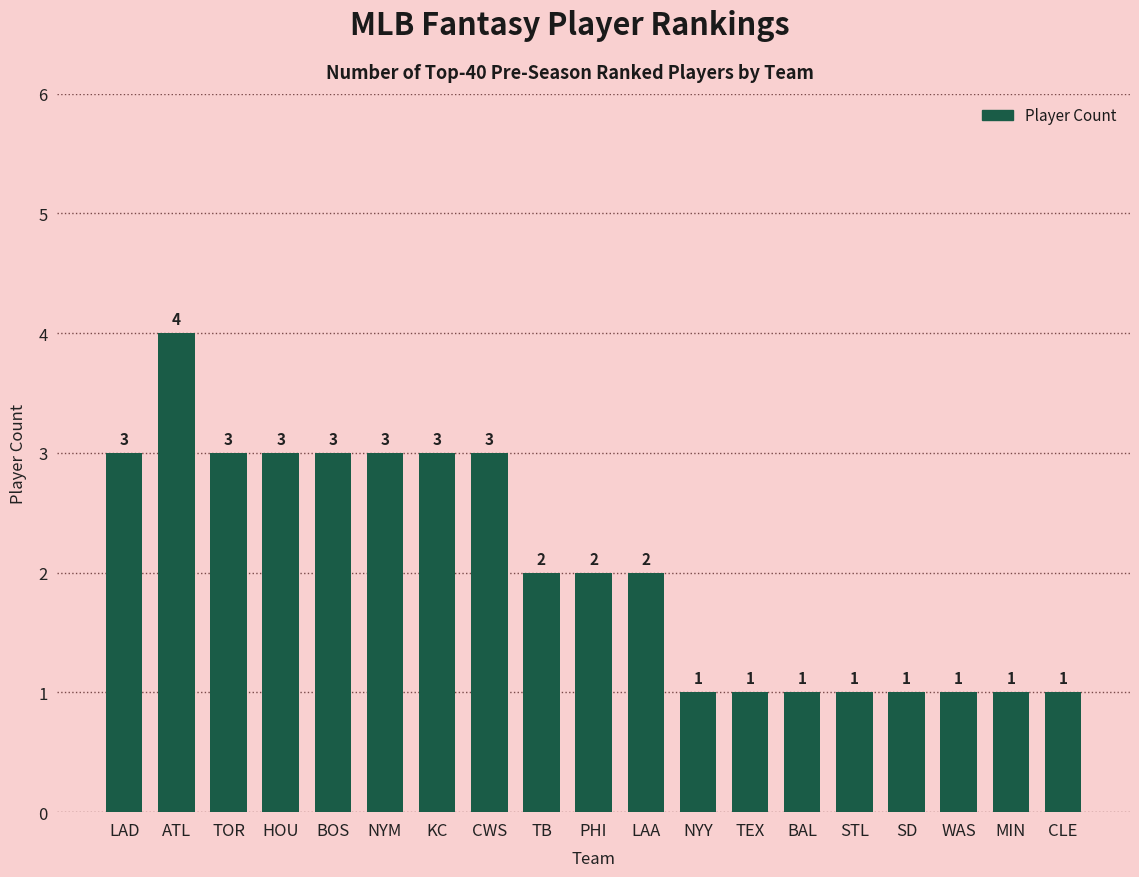

What is the value of the 4th bar from the left?

3